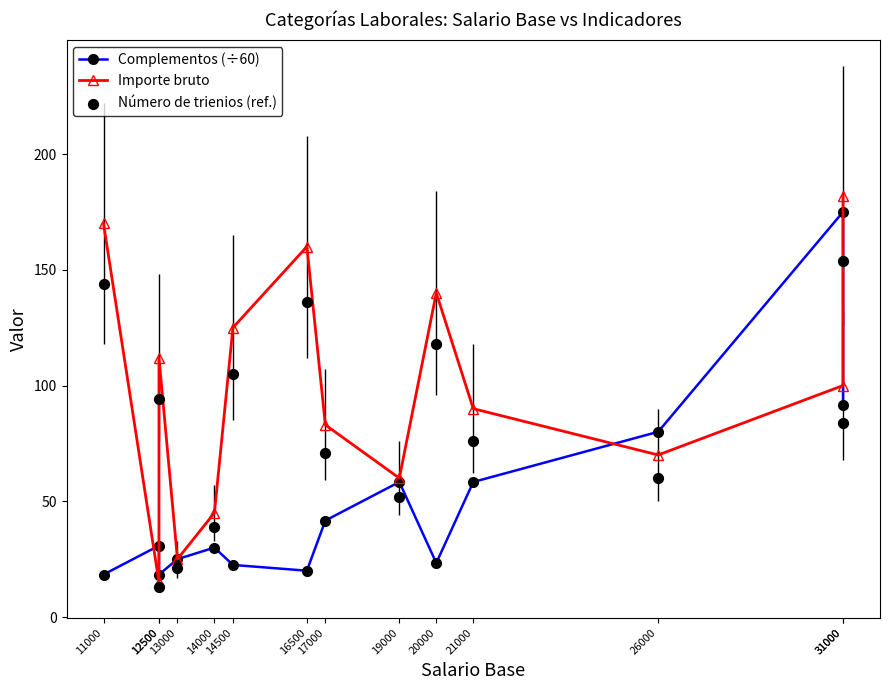

Which series reaches the maximum Y coordinate?

Importe bruto